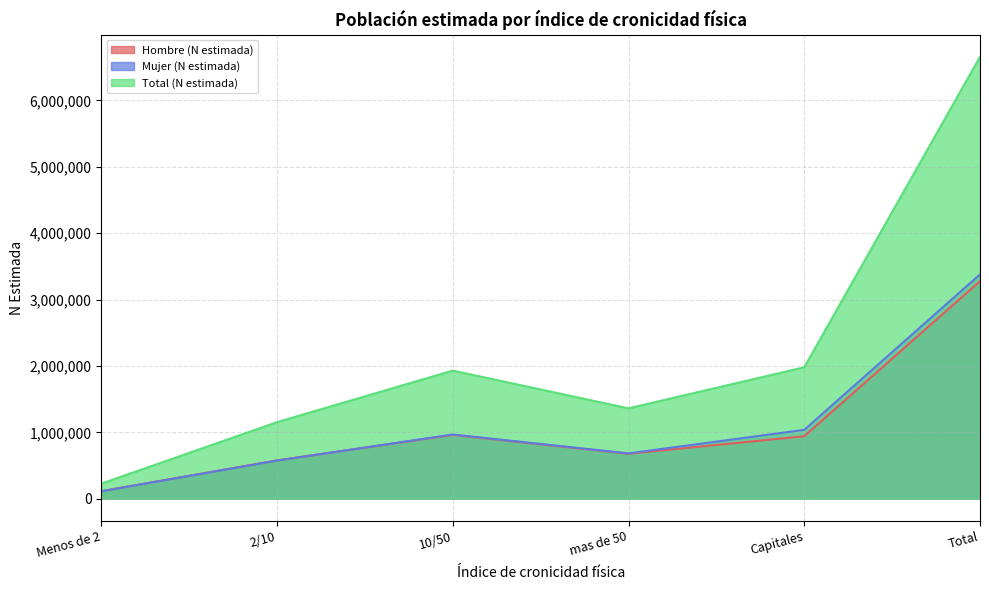

Where is the first local minimum for Hombre (N estimada)?

mas de 50